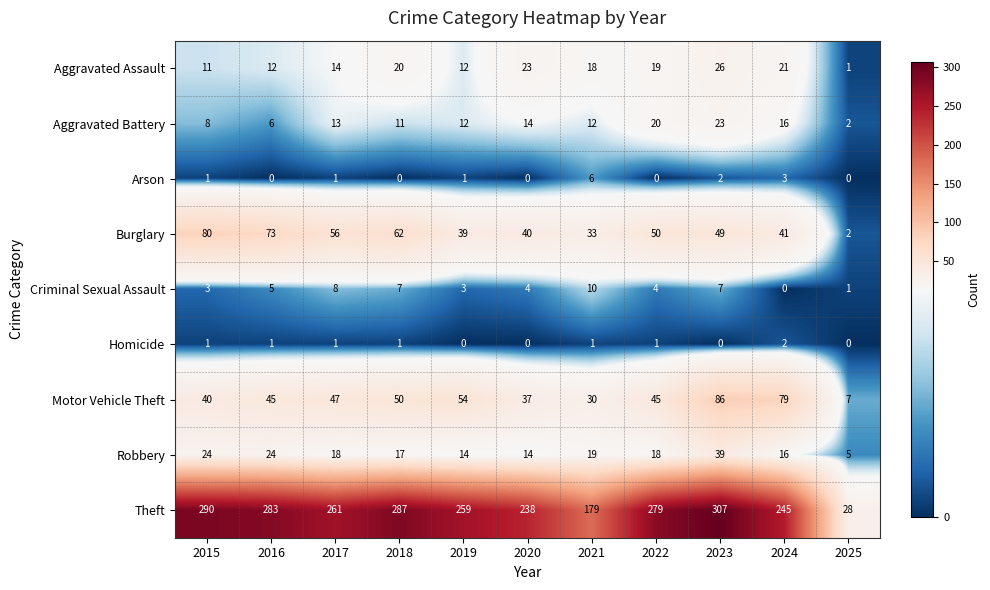

What is the spread (max minus min) of values at 2024?

245